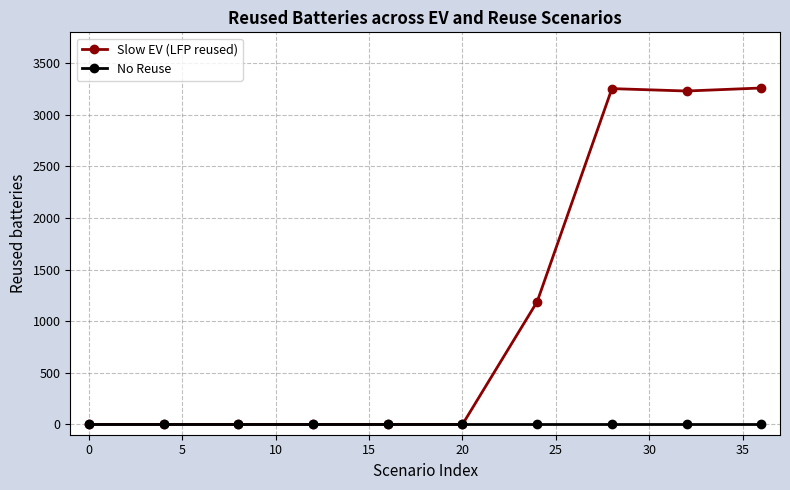

Rank the series by their maximum value, from lowest to highest.

No Reuse, Slow EV (LFP reused)